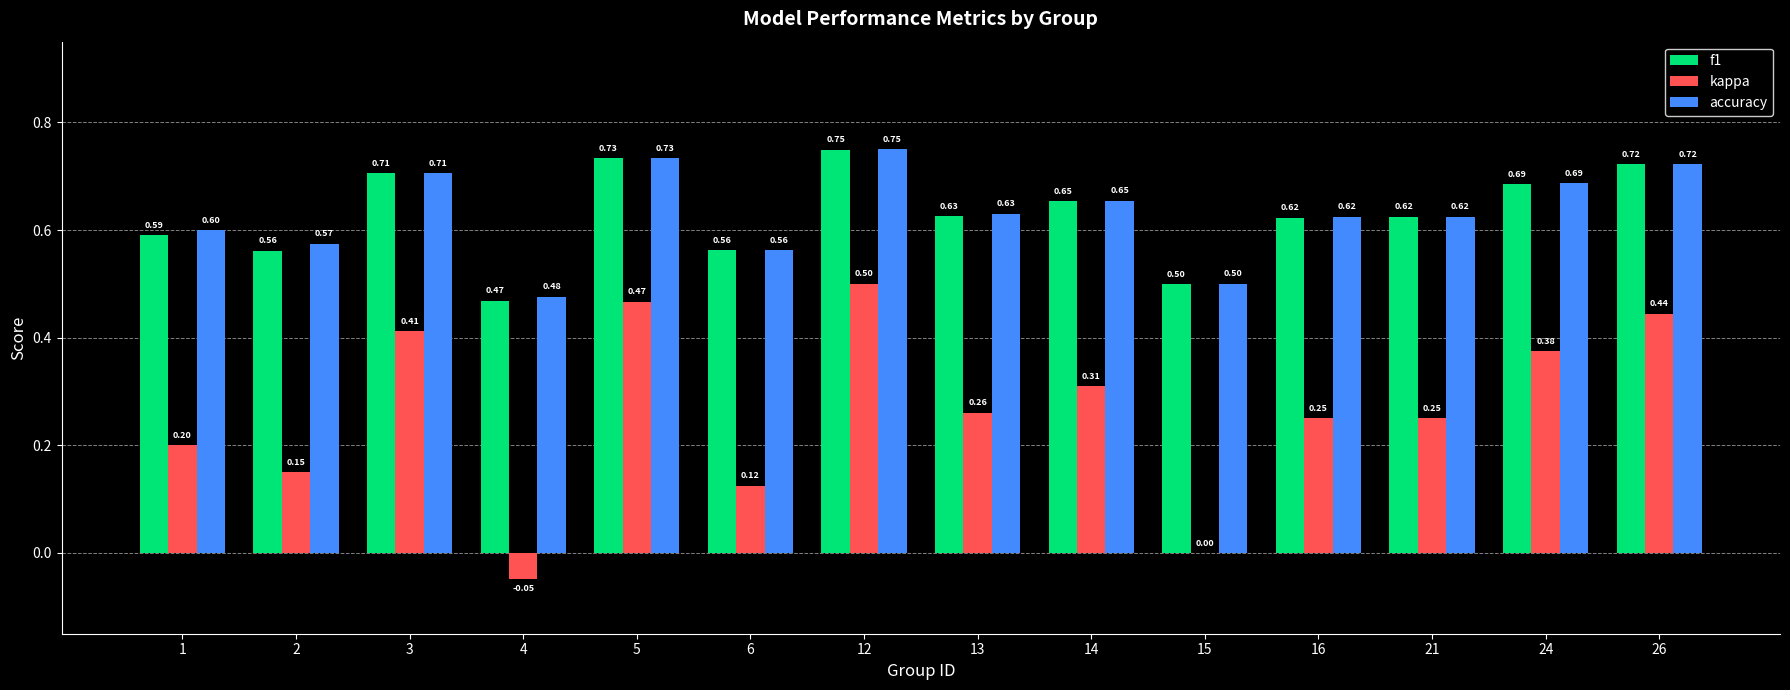

Where is accuracy nearest to the value 0?

4